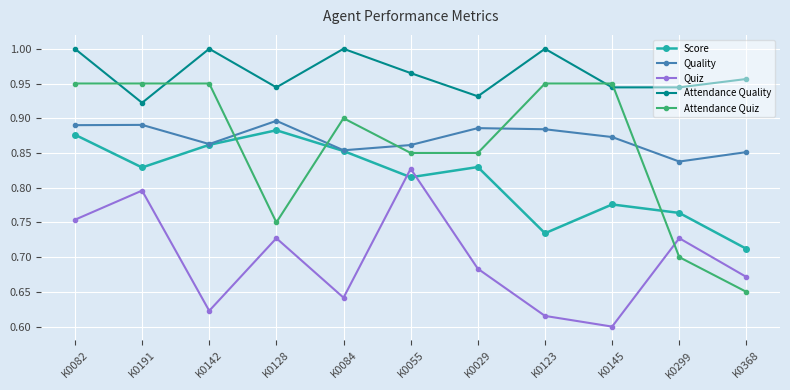

At how many categories does at least one series exceed 0?

11